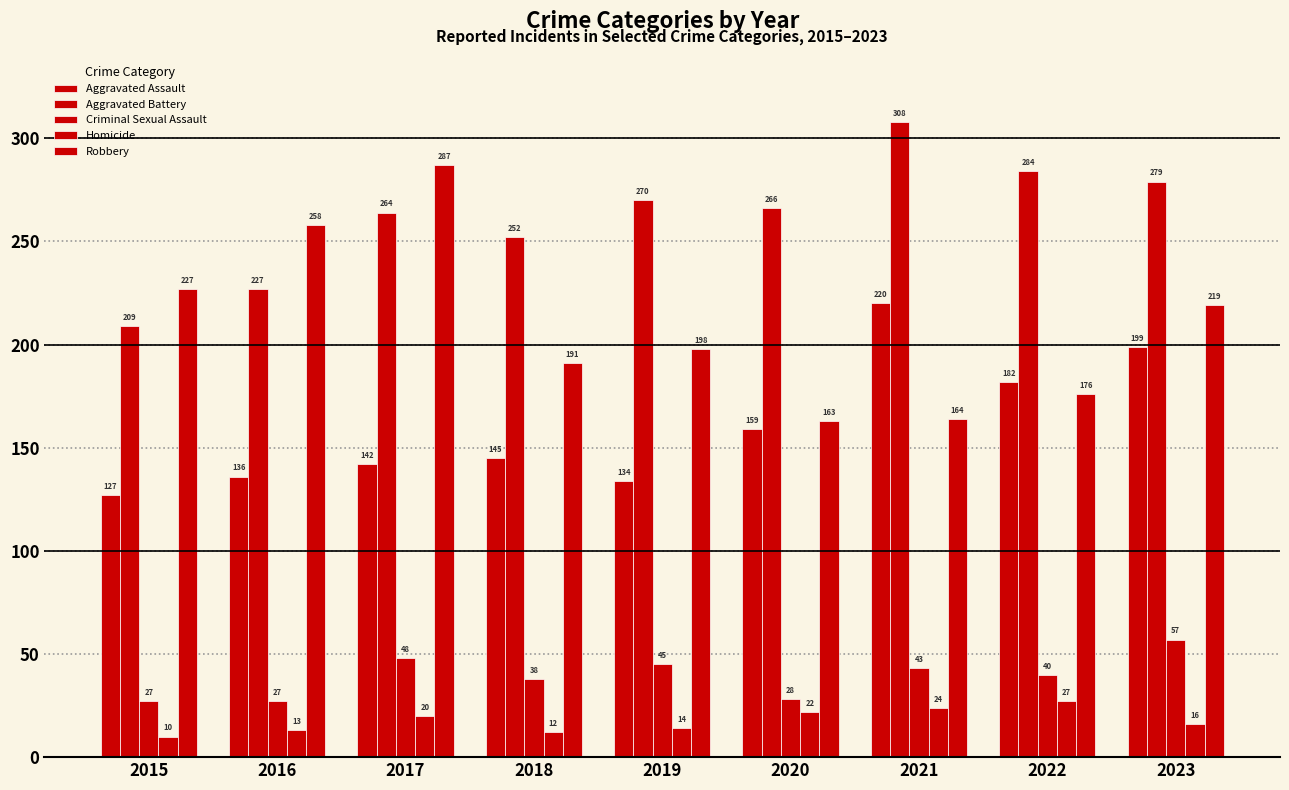

The value of Aggravated Assault at 2015 is 127. True or false?

True